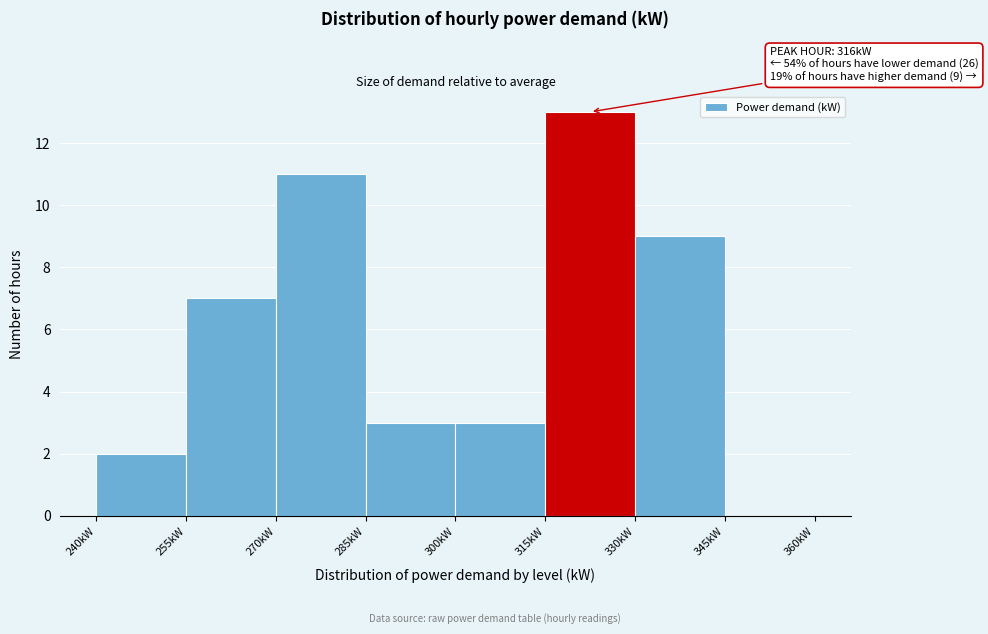

Over which range of the x-axis is the bar tallest?

315 to 330